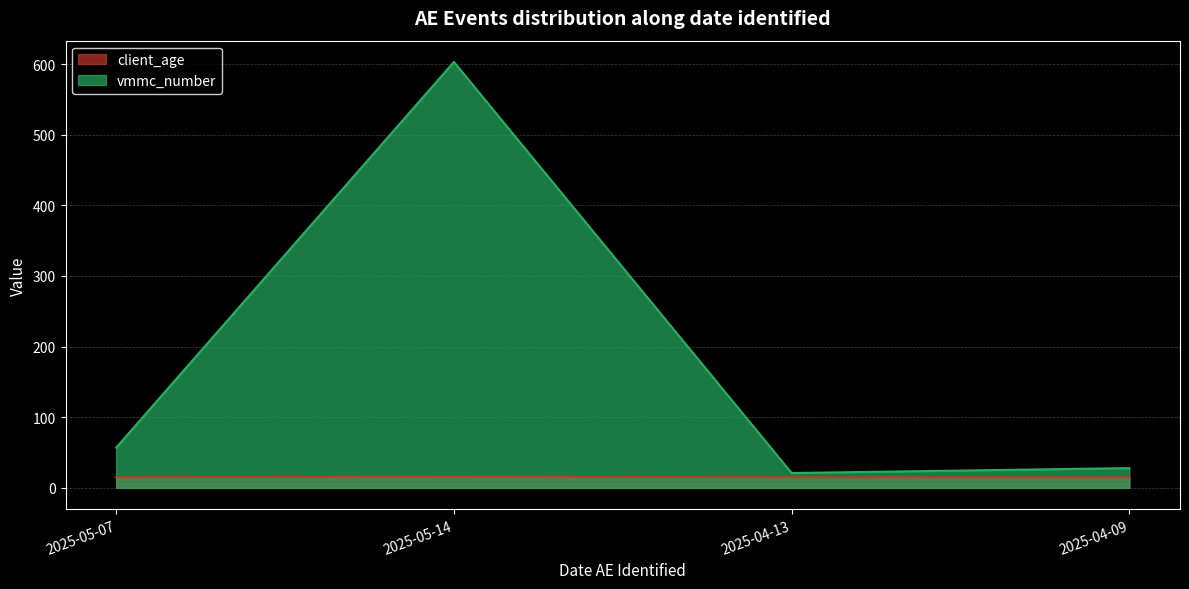

What is the label of the 1st point from the left?

2025-05-07